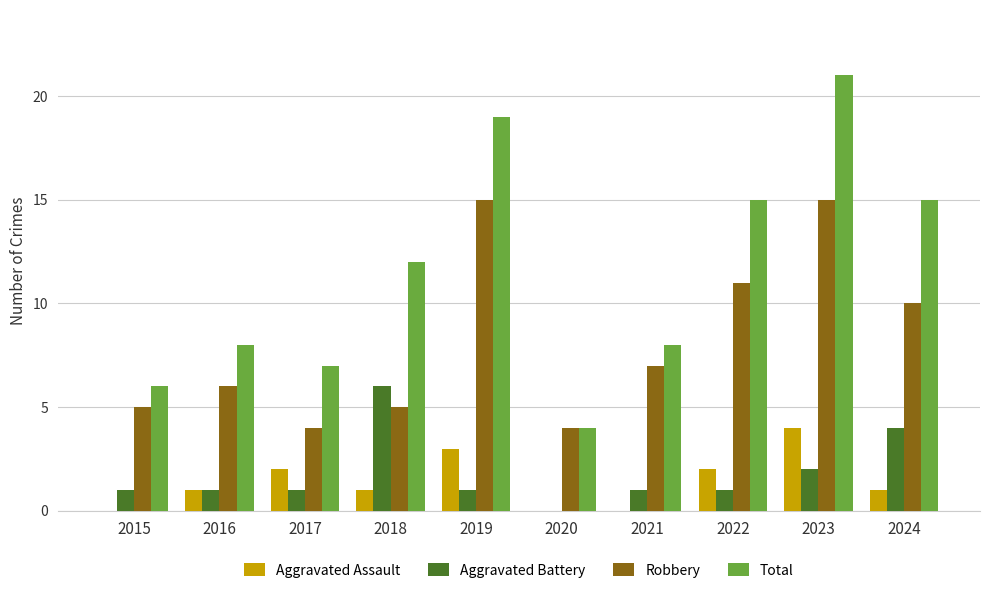

Which label corresponds to the largest value in the chart?

2023